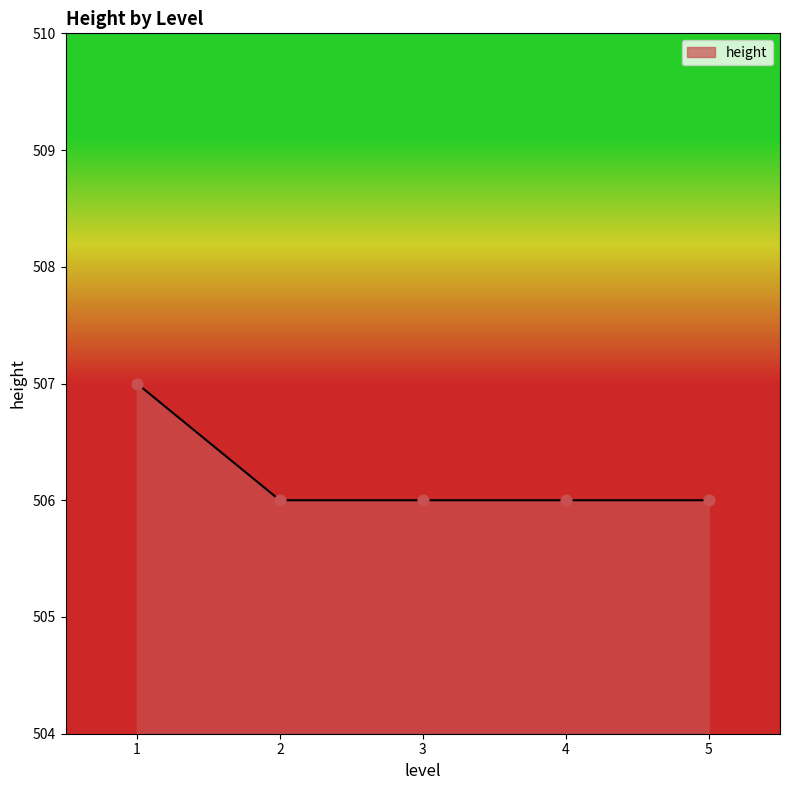

What is the ratio of the value at 4 to the value at 2?

1.0